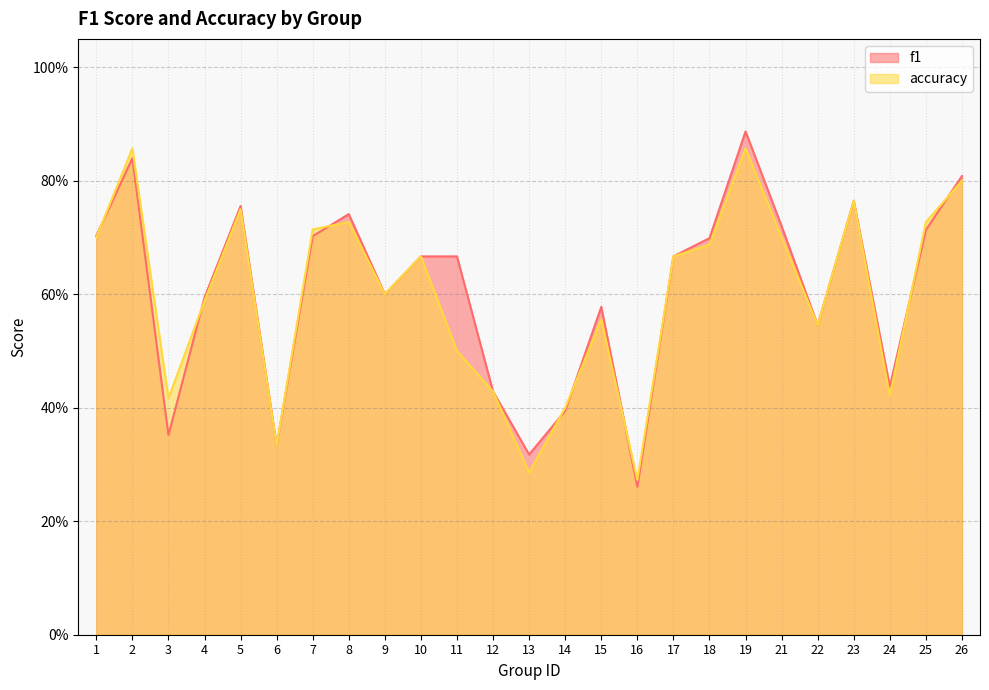

Does the chart have visible grid lines?

Yes